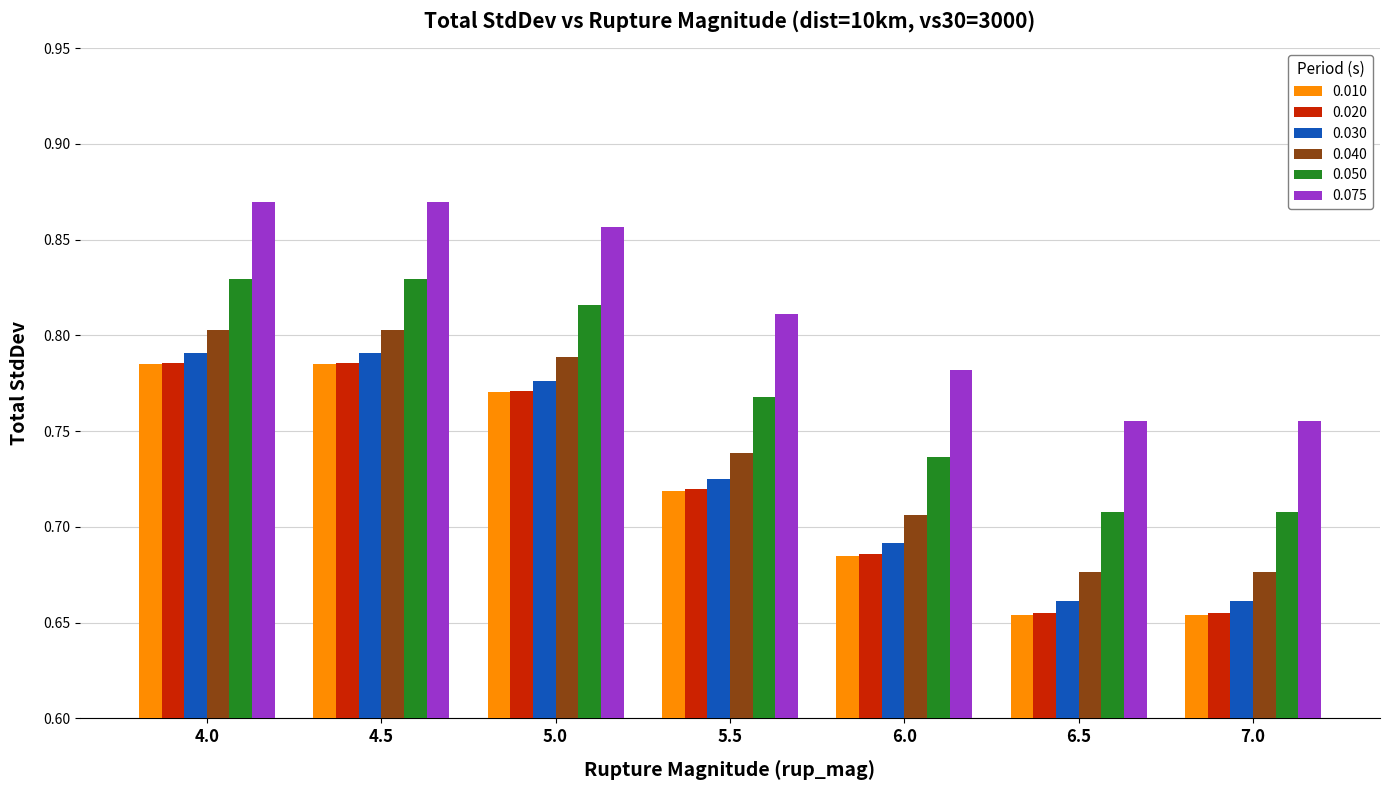

What is the label of the 2nd bar from the right?

6.5